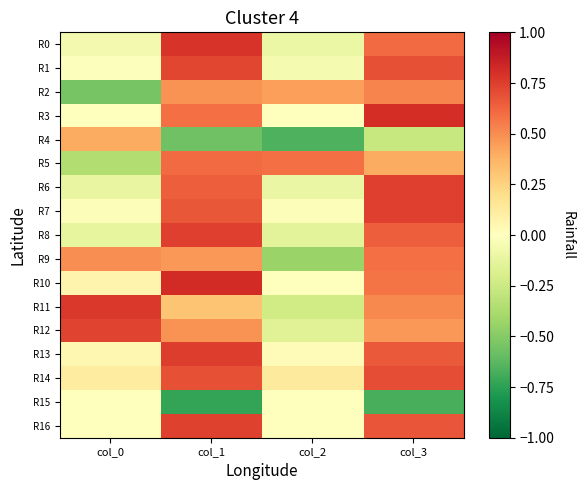

Reading left to right, extract all data points from this chart.

R0: col_0=-0.1	col_1=0.8	col_2=-0.1	col_3=0.6
R1: col_0=-0.0	col_1=0.7	col_2=-0.0	col_3=0.7
R2: col_0=-0.5	col_1=0.5	col_2=0.4	col_3=0.5
R3: col_0=0.0	col_1=0.6	col_2=-0.0	col_3=0.8
R4: col_0=0.4	col_1=-0.6	col_2=-0.7	col_3=-0.3
R5: col_0=-0.4	col_1=0.6	col_2=0.6	col_3=0.4
R6: col_0=-0.1	col_1=0.6	col_2=-0.1	col_3=0.7
R7: col_0=-0.0	col_1=0.7	col_2=-0.0	col_3=0.7
R8: col_0=-0.1	col_1=0.7	col_2=-0.1	col_3=0.6
R9: col_0=0.5	col_1=0.5	col_2=-0.4	col_3=0.6
R10: col_0=0.1	col_1=0.8	col_2=-0.0	col_3=0.6
R11: col_0=0.8	col_1=0.3	col_2=-0.2	col_3=0.5
R12: col_0=0.7	col_1=0.5	col_2=-0.2	col_3=0.5
R13: col_0=0.0	col_1=0.8	col_2=0.0	col_3=0.7
R14: col_0=0.1	col_1=0.7	col_2=0.1	col_3=0.7
R15: col_0=-0.0	col_1=-0.7	col_2=0.0	col_3=-0.7
R16: col_0=-0.0	col_1=0.7	col_2=-0.0	col_3=0.7